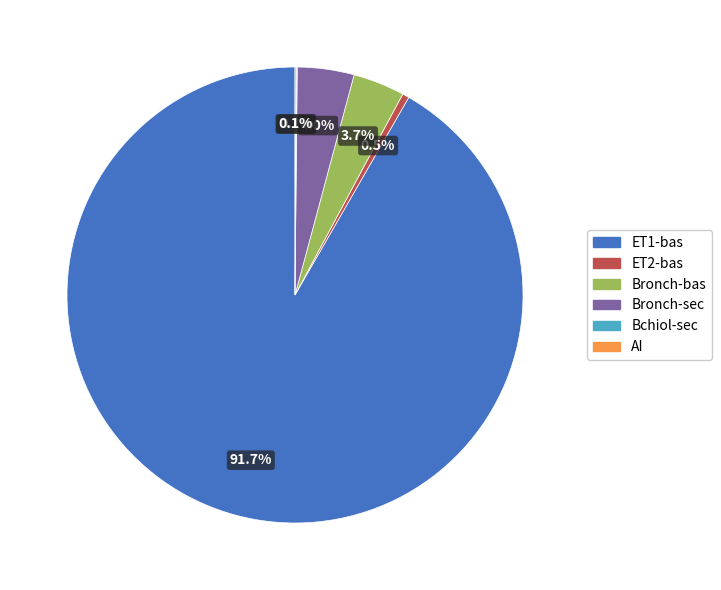

To the nearest percent, what is the average slice percentage?

17%